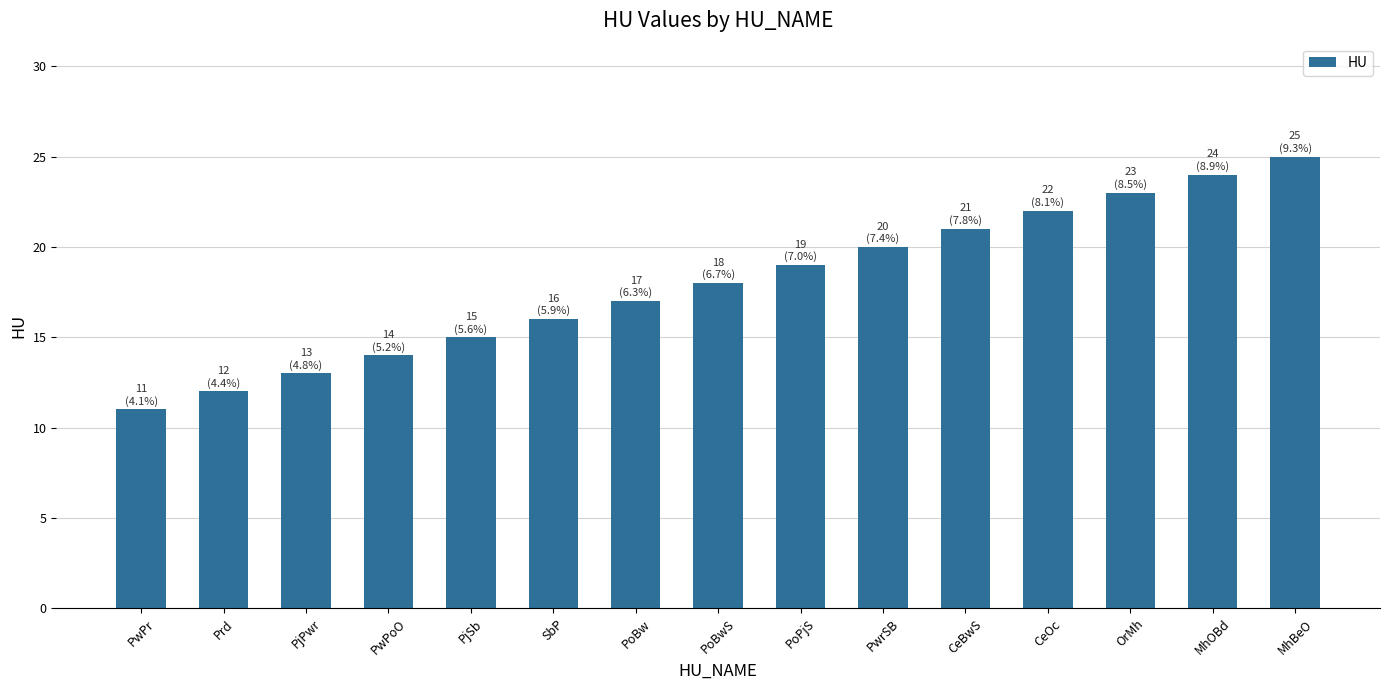

Which label corresponds to the largest value in the chart?

MhBeO